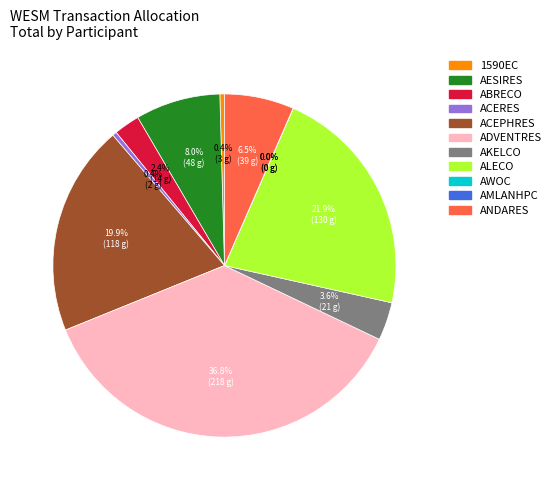

Does ABRECO account for over 50% of the chart?

No